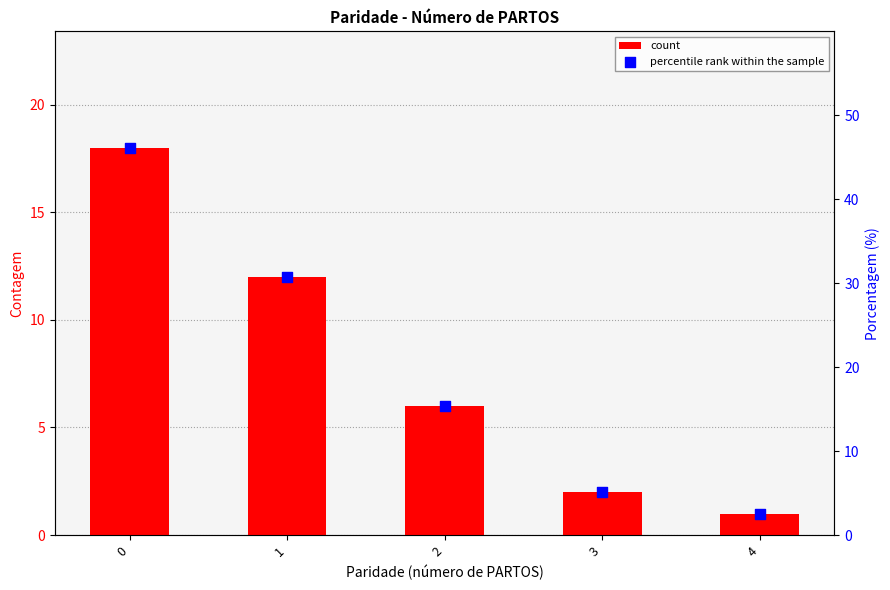

Which series contains the highest Y value?

percentile rank within the sample